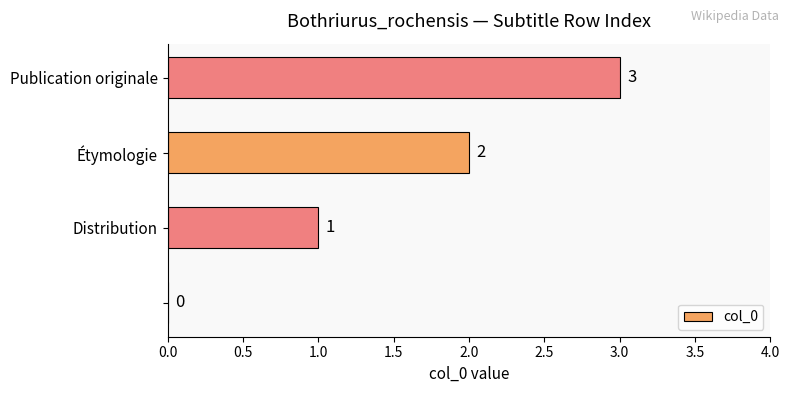

What is the greatest value displayed?

3